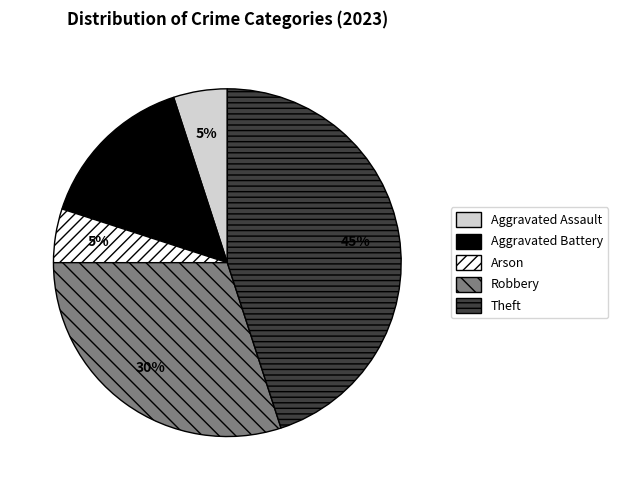

Is there a majority slice in this chart?

No